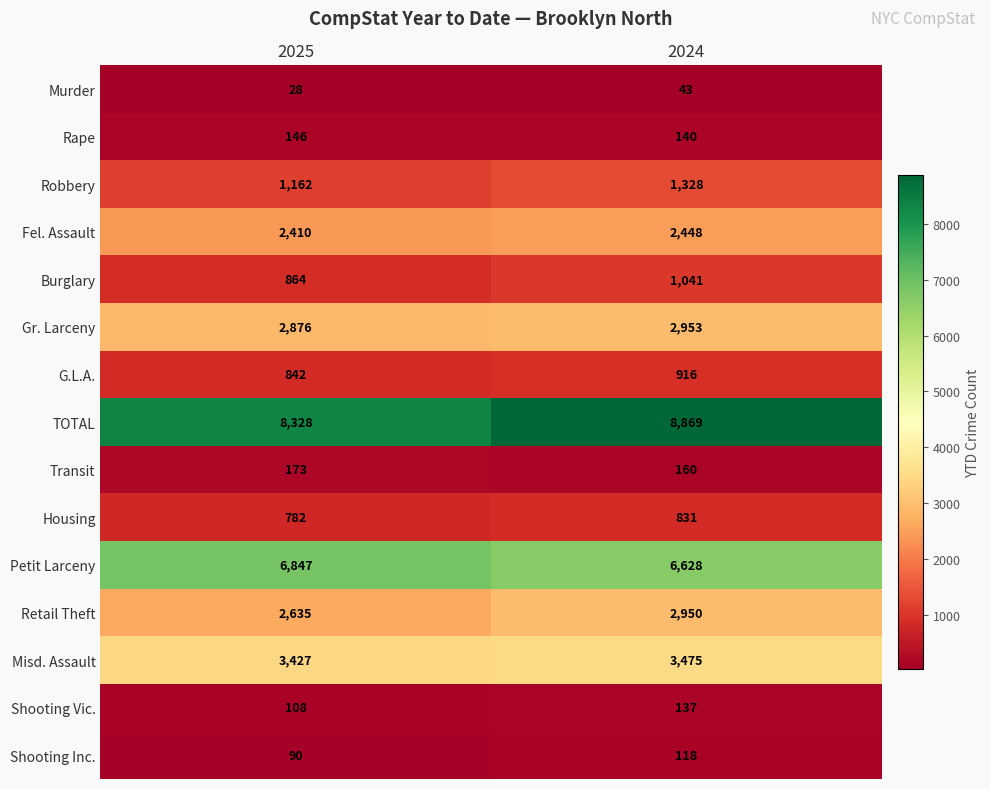

The Transit series shows 40 at 2024. True or false?

False